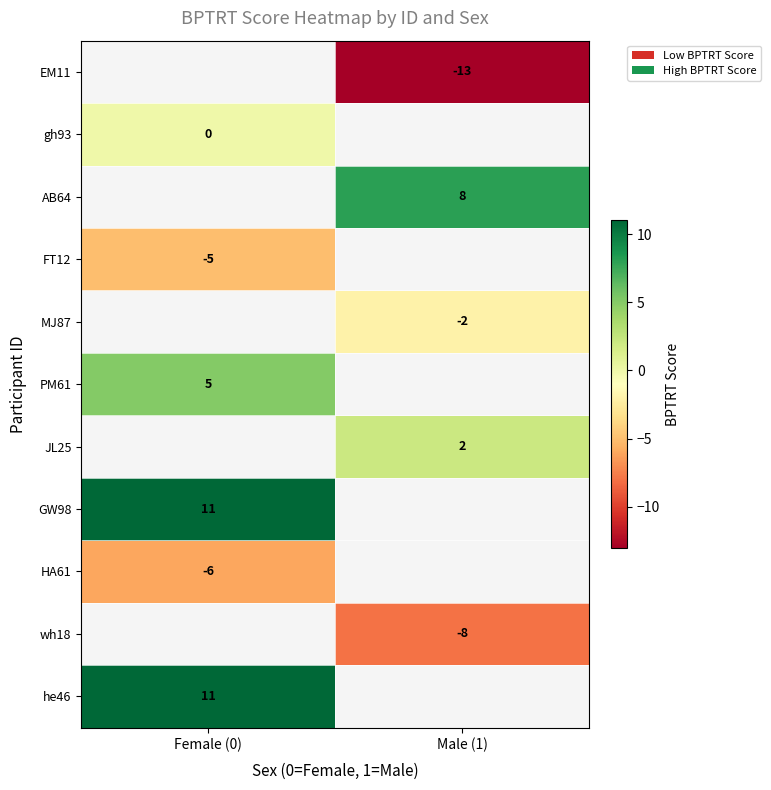

How many series are shown in this chart?

11